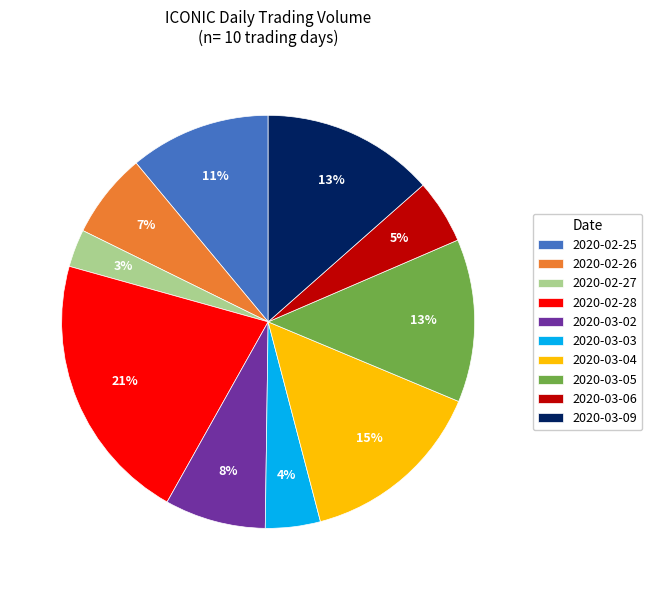

To the nearest percent, what is the average slice percentage?

10%